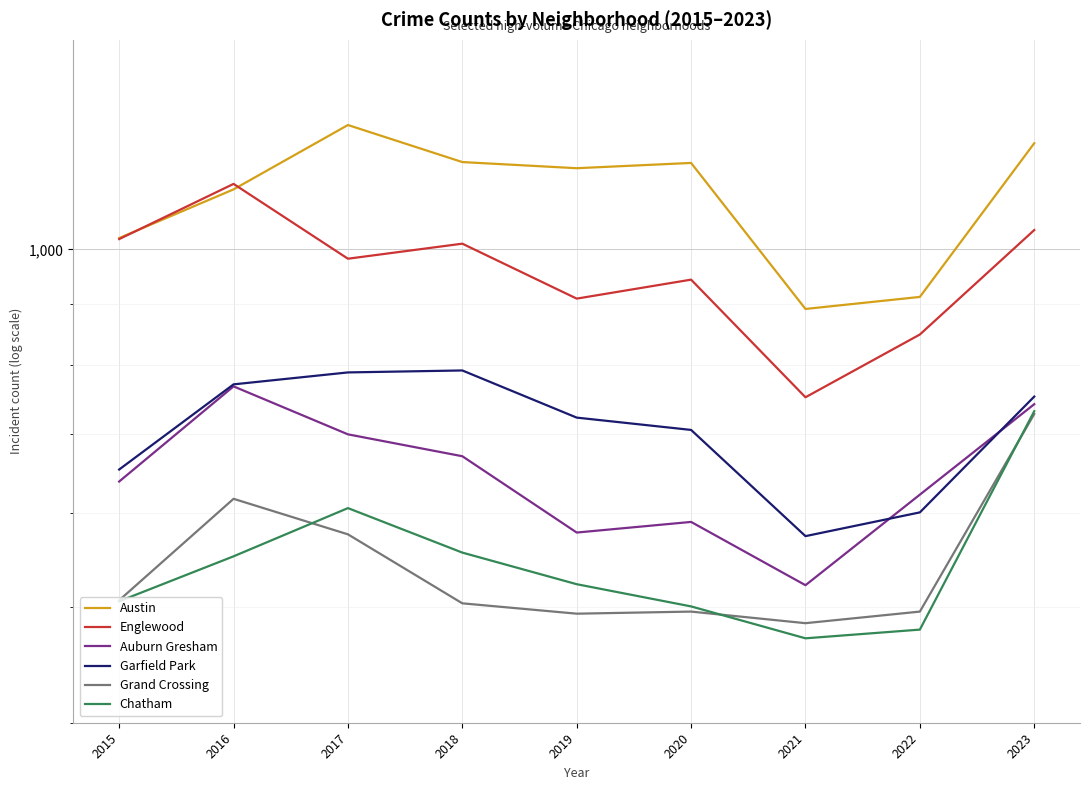

What is the maximum value shown in the chart?

1272